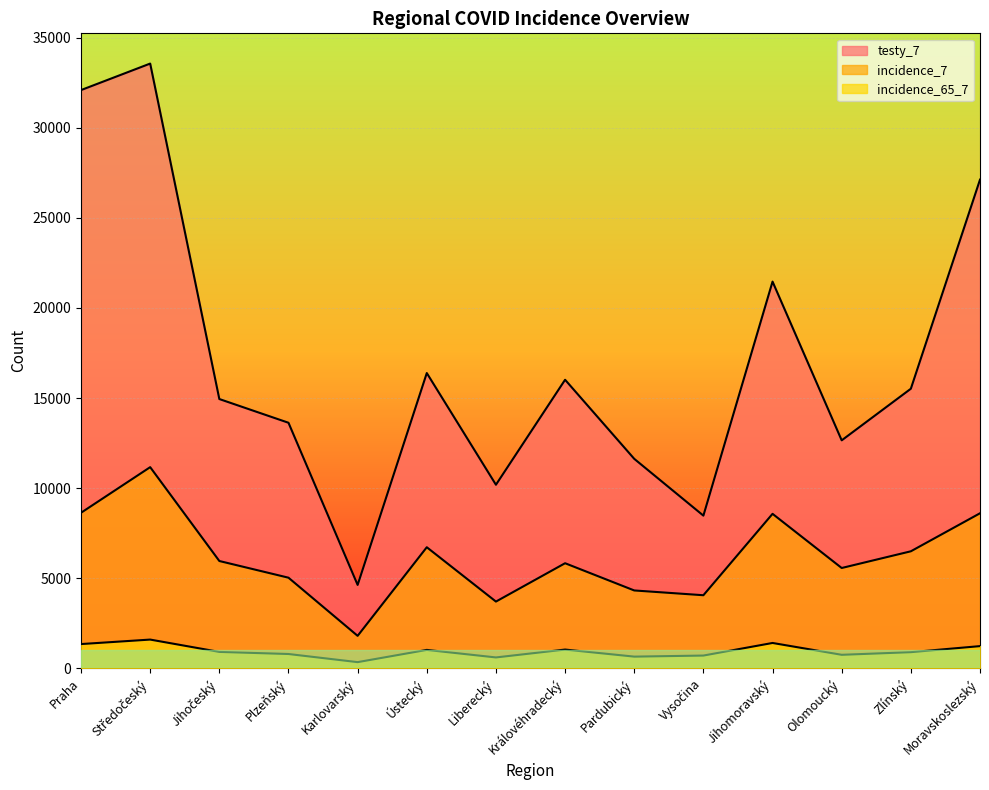

Reading left to right, what are all the values shown in this chart?

incidence_65_7: Praha=1347	Středočeský=1596	Jihočeský=912	Plzeňský=795	Karlovarský=344	Ústecký=1023	Liberecký=605	Královéhradecký=1042	Pardubický=650	Vysočina=709	Jihomoravský=1408	Olomoucký=751	Zlínský=897	Moravskoslezský=1233
incidence_7: Praha=8633	Středočeský=11164	Jihočeský=5956	Plzeňský=5030	Karlovarský=1803	Ústecký=6720	Liberecký=3705	Královéhradecký=5833	Pardubický=4322	Vysočina=4057	Jihomoravský=8574	Olomoucký=5568	Zlínský=6495	Moravskoslezský=8605
testy_7: Praha=32089	Středočeský=33560	Jihočeský=14944	Plzeňský=13628	Karlovarský=4629	Ústecký=16386	Liberecký=10188	Královéhradecký=16014	Pardubický=11626	Vysočina=8474	Jihomoravský=21461	Olomoucký=12652	Zlínský=15516	Moravskoslezský=27119